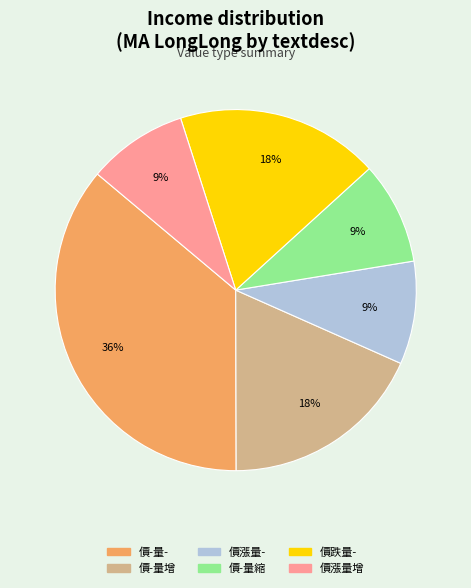

Does any single category account for the majority?

No